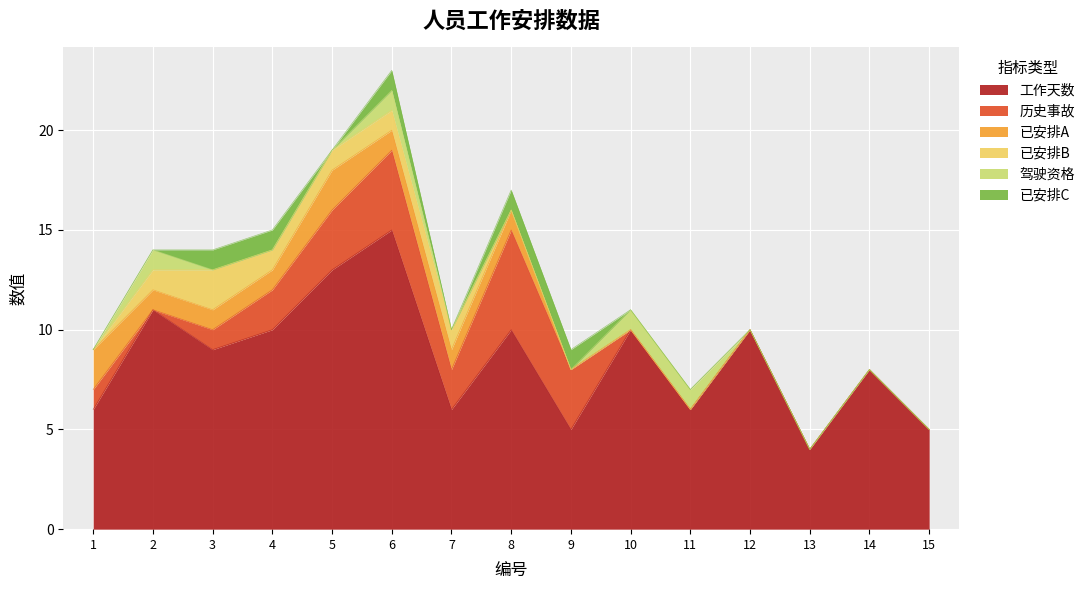

Reading right to left, what are all the values shown in this chart?

工作天数: 15=5	14=8	13=4	12=10	11=6	10=10	9=5	8=10	7=6	6=15	5=13	4=10	3=9	2=11	1=6
历史事故: 15=0	14=0	13=0	12=0	11=0	10=0	9=3	8=5	7=2	6=4	5=3	4=2	3=1	2=0	1=1
已安排A: 15=0	14=0	13=0	12=0	11=0	10=0	9=0	8=1	7=1	6=1	5=2	4=1	3=1	2=1	1=2
已安排B: 15=0	14=0	13=0	12=0	11=0	10=0	9=0	8=0	7=1	6=1	5=1	4=1	3=2	2=1	1=0
驾驶资格: 15=0	14=0	13=0	12=0	11=1	10=1	9=0	8=0	7=0	6=1	5=0	4=0	3=0	2=1	1=0
已安排C: 15=0	14=0	13=0	12=0	11=0	10=0	9=1	8=1	7=0	6=1	5=0	4=1	3=1	2=0	1=0